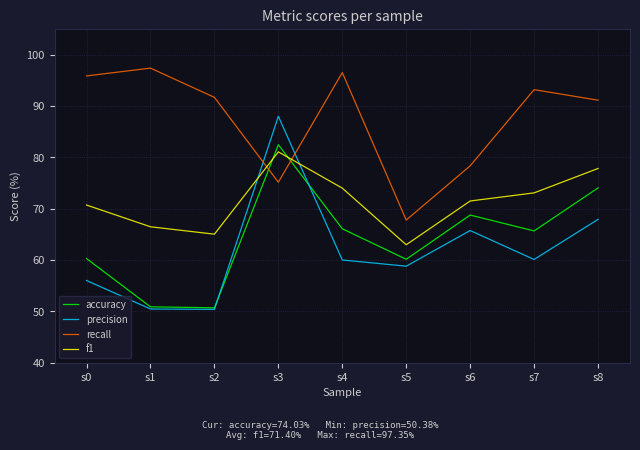

What is the smallest value displayed?

50.4